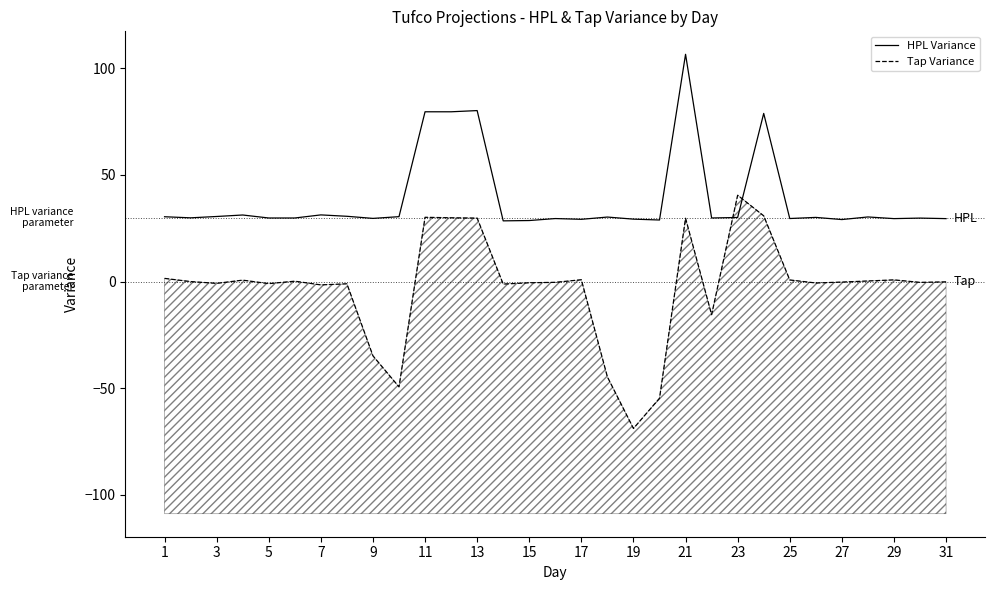

Reading left to right, extract all data points from this chart.

HPL Variance: 30.4	29.9	30.5	31.2	29.8	29.8	31.3	30.6	29.6	30.4	79.6	79.6	80.2	28.5	28.6	29.6	29.2	30.3	29.3	28.9	106.6	29.8	30.1	78.9	29.6	30.1	29.1	30.3	29.5	29.8	29.5
Tap Variance: 1.5	-0.0	-0.8	0.7	-1.0	0.2	-1.6	-1.1	-34.8	-49.4	30.1	29.9	29.8	-1.2	-0.6	-0.4	0.8	-44.7	-68.9	-54.7	29.7	-15.5	40.5	30.8	0.7	-0.7	-0.2	0.3	0.8	-0.4	-0.1